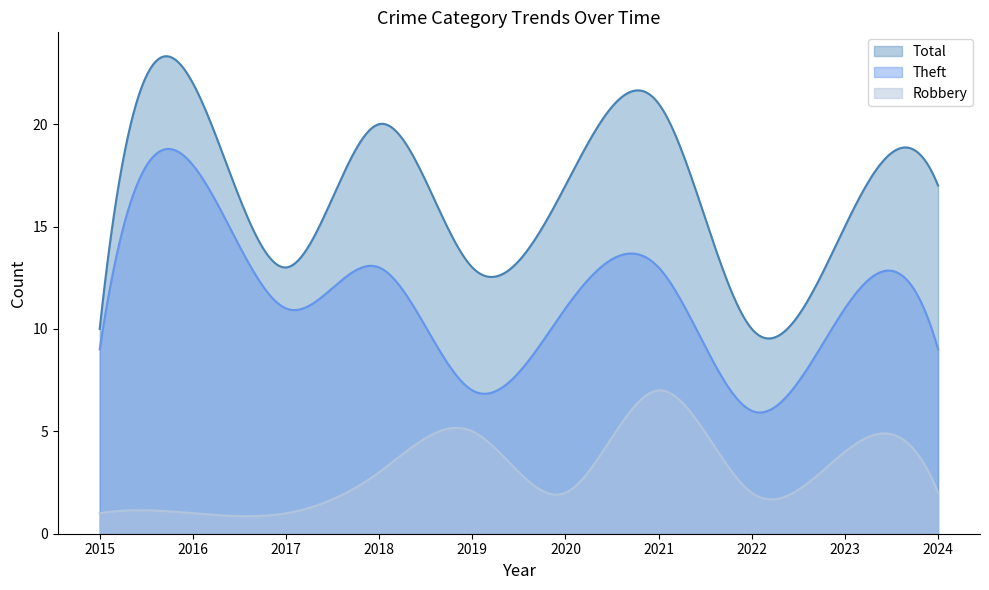

At how many categories does at least one series exceed 15?

5